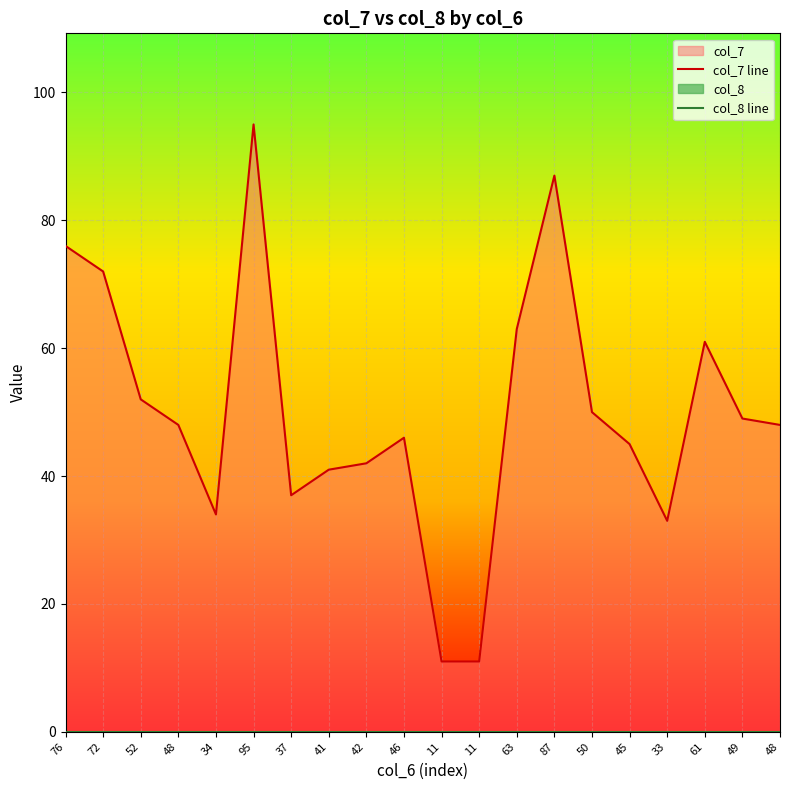

Which label corresponds to the smallest value in the chart?

76